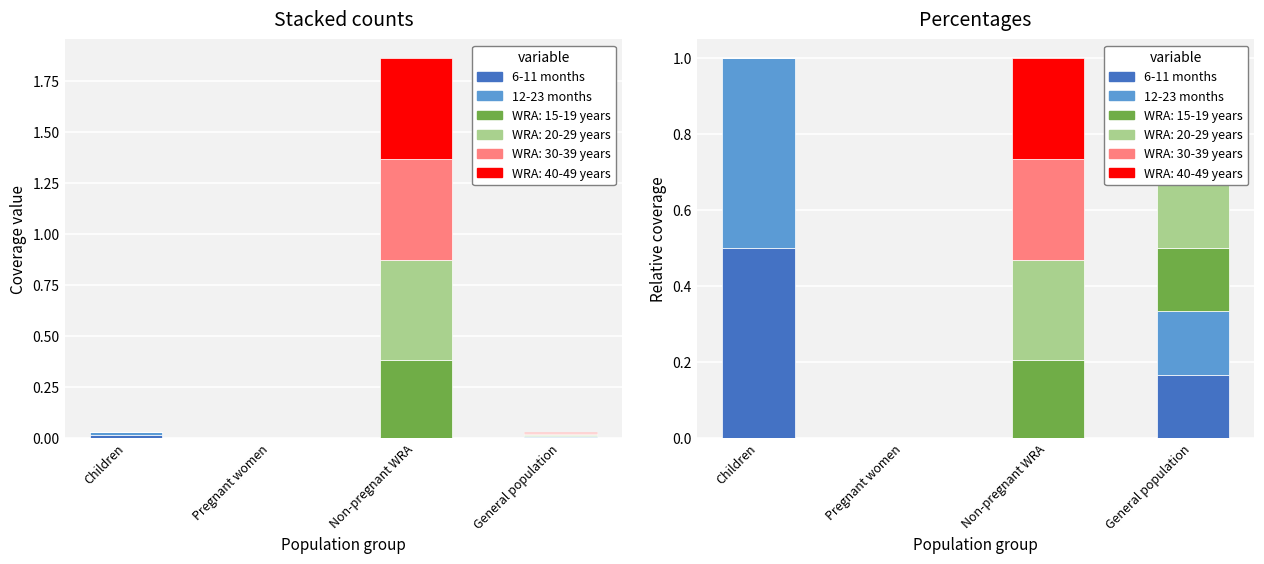

Which series has the widest spread of values?

6-11 months